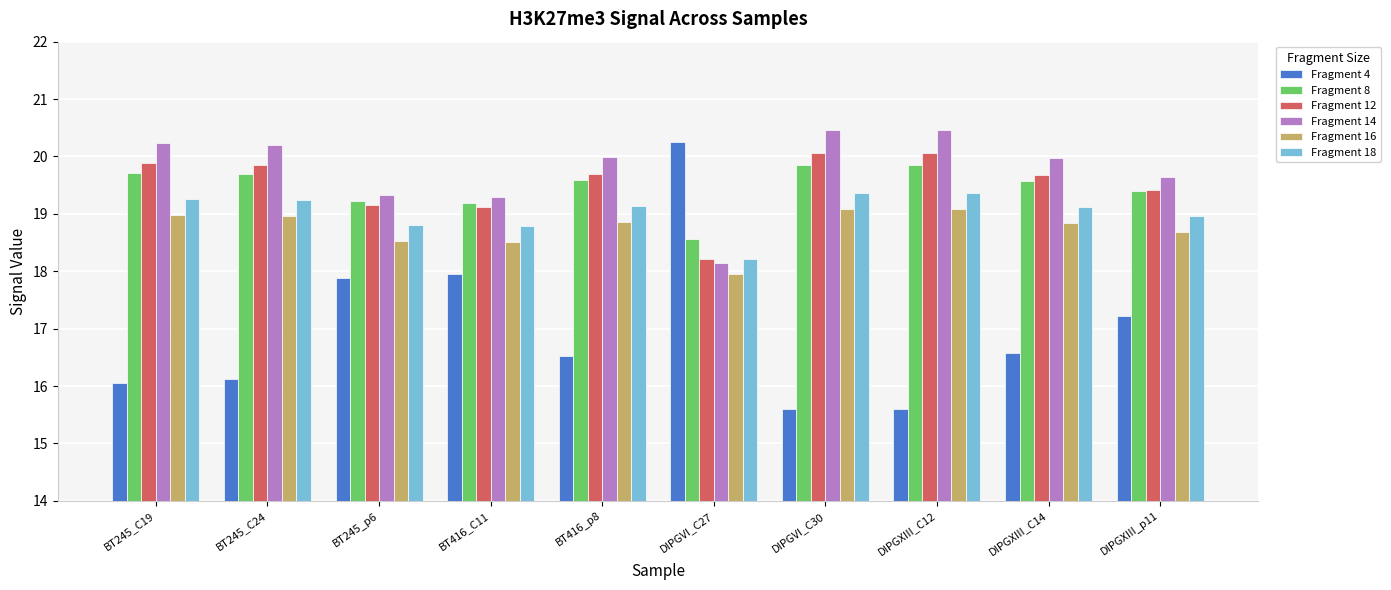

Is the value of Fragment 18 at BT245_C19 greater than the value of Fragment 14 at BT245_C19?

No